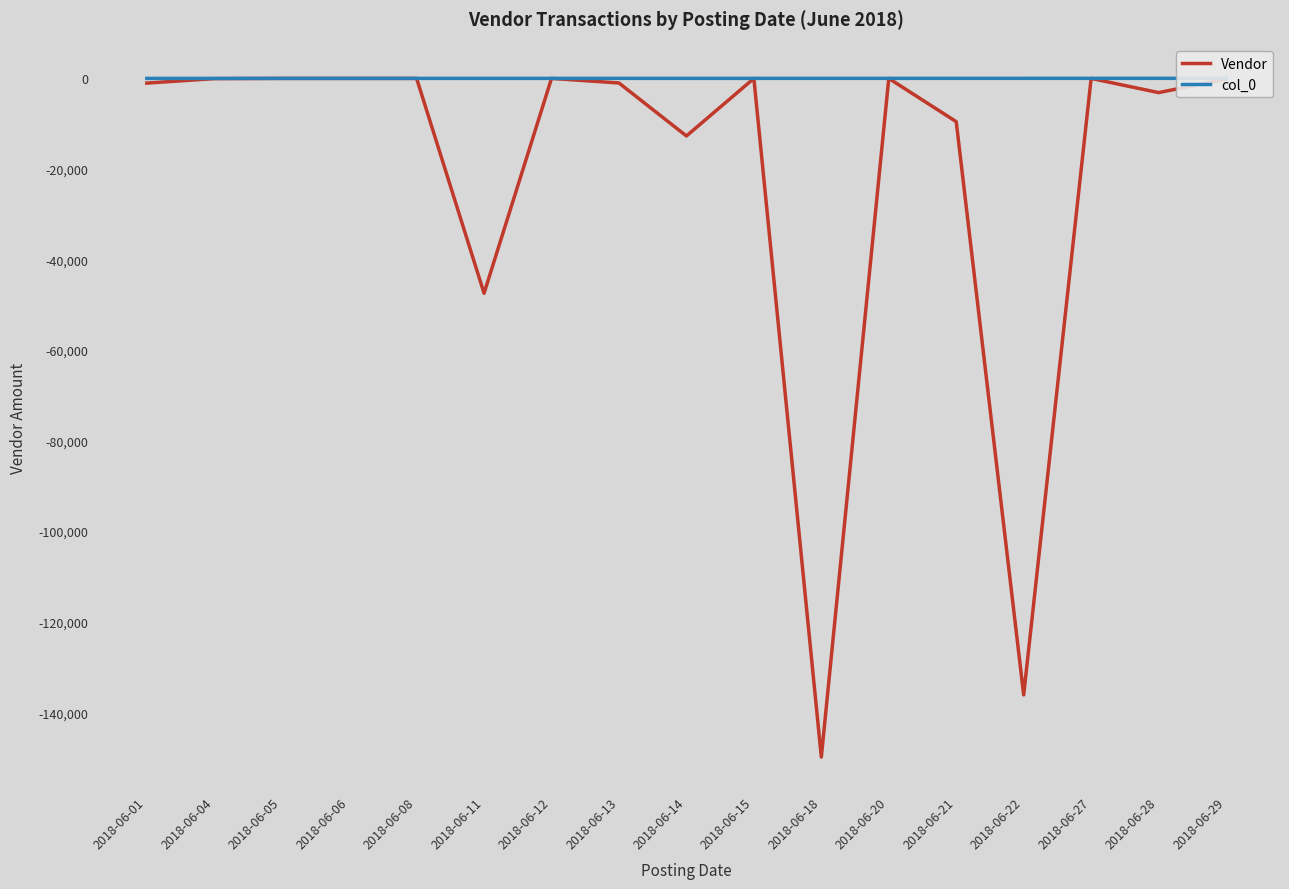

At how many categories does at least one series exceed -33094?

17